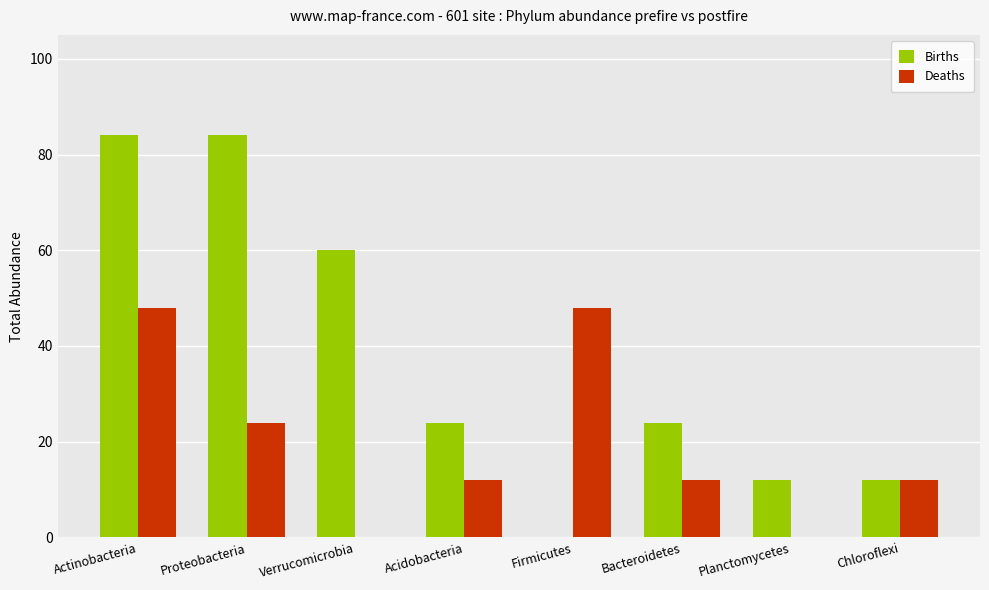

Which series changed the most between Proteobacteria and Chloroflexi?

Births